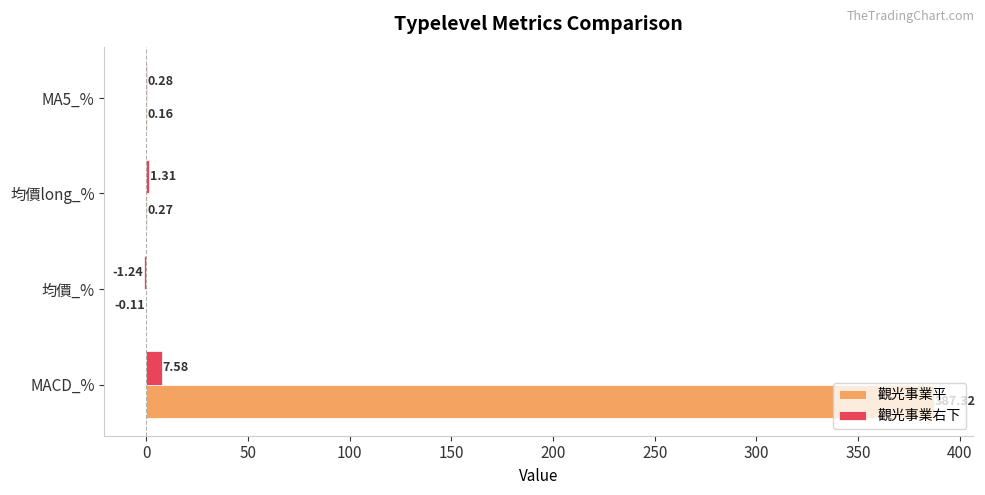

At which category is the sum across all series the highest?

MACD_%